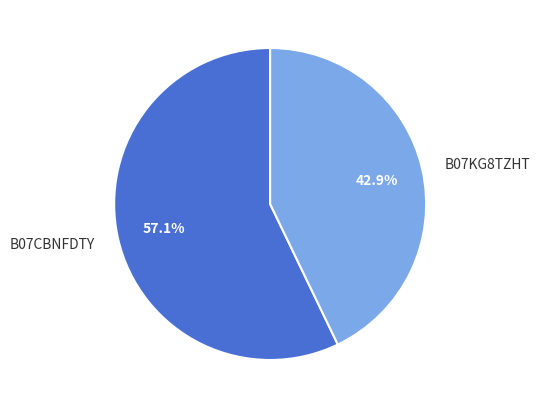

What percentage do B07KG8TZHT and B07CBNFDTY together represent?

100.0%